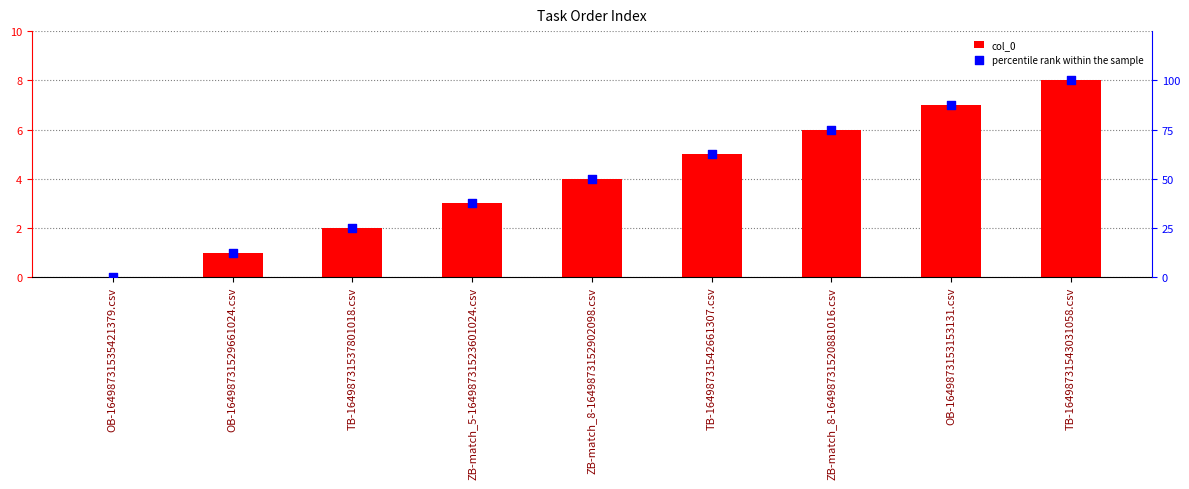

At how many categories does at least one series exceed 11?

8